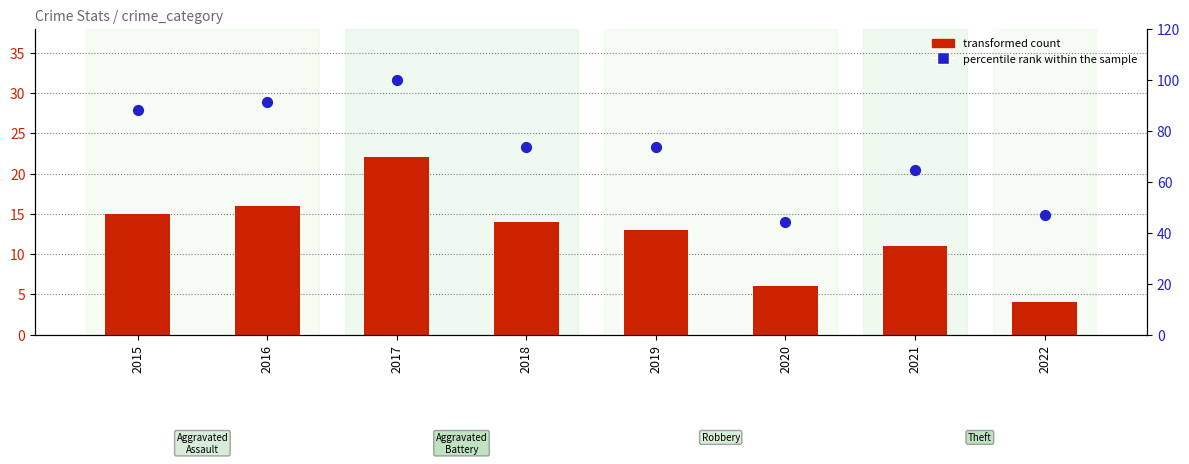

Which series has the largest total across all categories?

percentile rank within the sample